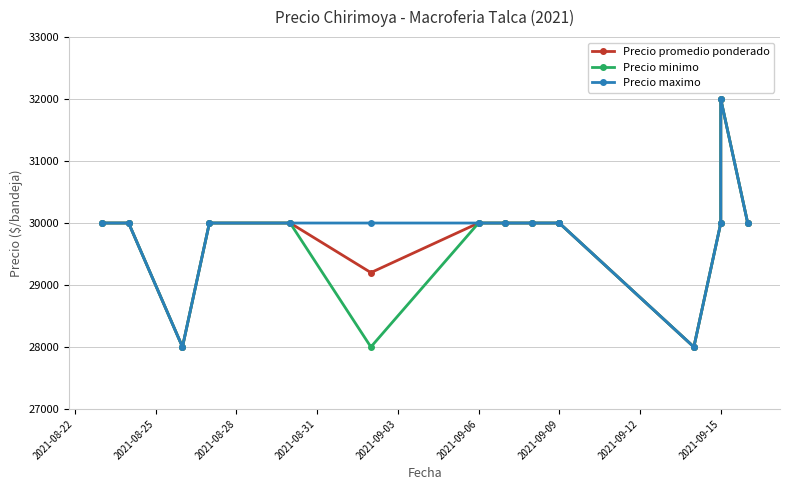

Is the value of Precio minimo at 14 greater than the value of Precio maximo at 13?

No